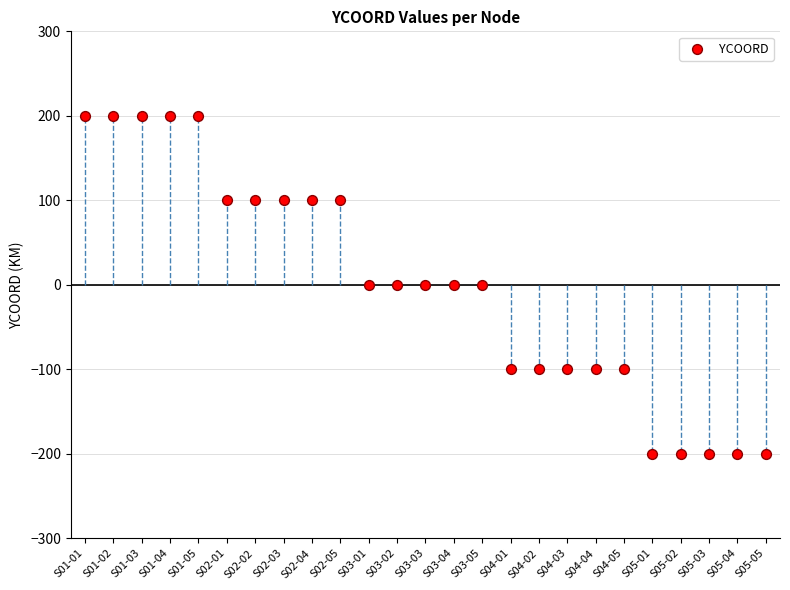

What is the range of Y values (max minus min)?

400